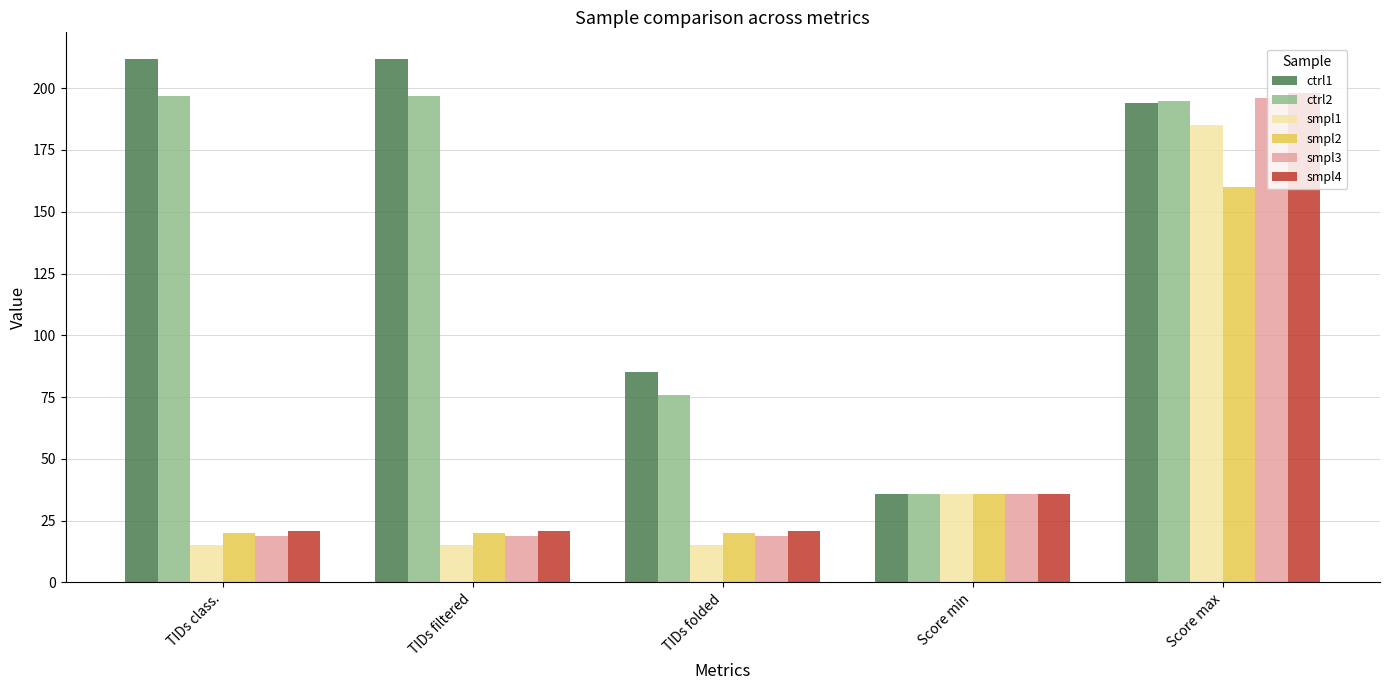

What is the maximum value for smpl3?

196